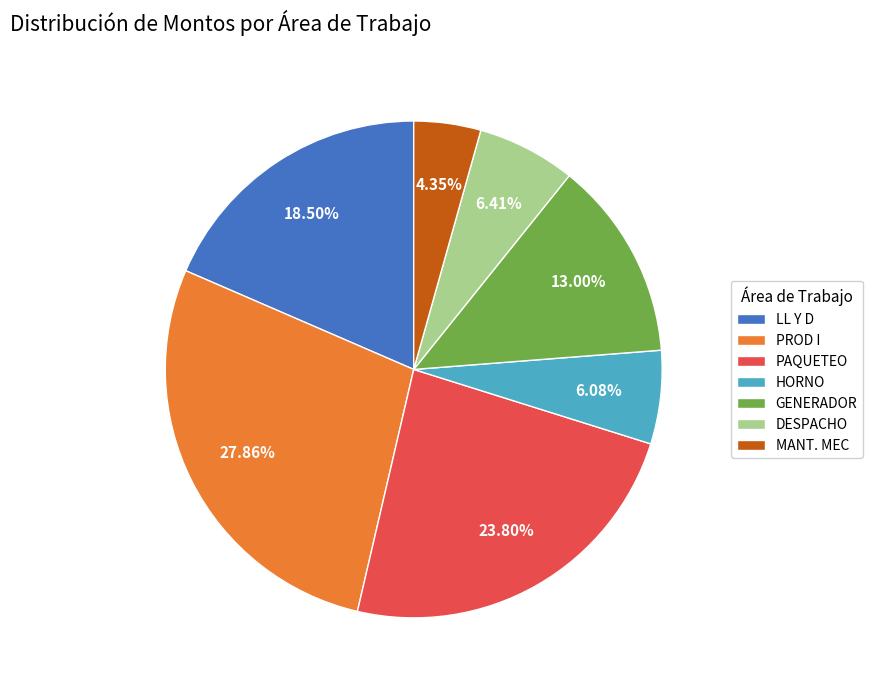

To the nearest percent, what is the average slice percentage?

14%